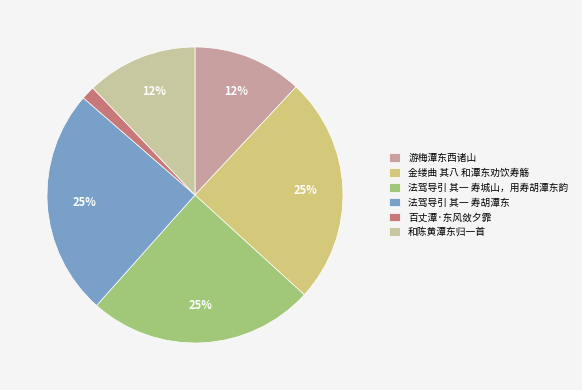

What percentage do 百丈潭·东风敛夕霏 and 和陈黄潭东归一首 together represent?

13.6%